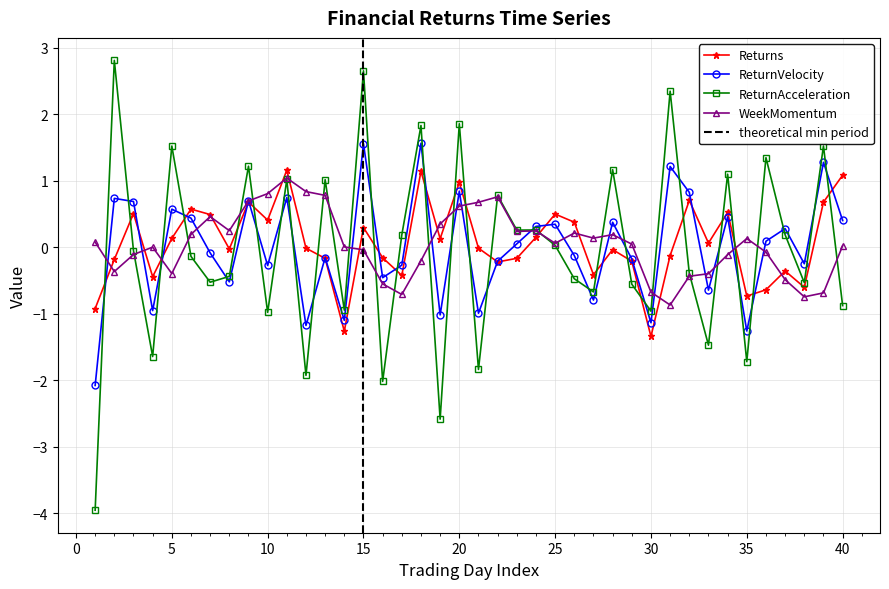

In ReturnVelocity, how many points are lower than both neighbors (excluding endpoints)?

13